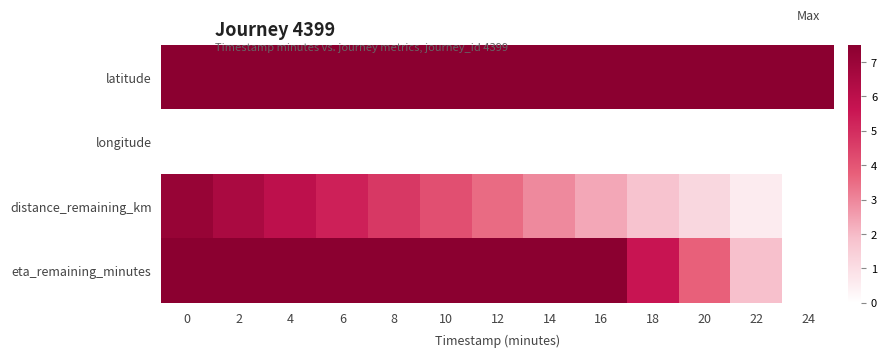

Reading right to left, transcribe all the data shown in this chart.

latitude: 24=40.7	22=40.7	20=40.7	18=40.7	16=40.7	14=40.7	12=40.7	10=40.7	8=40.7	6=40.7	4=40.7	2=40.7	0=40.7
longitude: 24=-74.0	22=-74.0	20=-74.0	18=-74.0	16=-74.0	14=-74.0	12=-74.0	10=-74.0	8=-74.0	6=-74.0	4=-74.0	2=-74.0	0=-73.9
distance_remaining_km: 24=0.0	22=0.6	20=1.2	18=1.8	16=2.4	14=3.0	12=3.5	10=4.1	8=4.7	6=5.3	4=5.9	2=6.5	0=7.1
eta_remaining_minutes: 24=0.0	22=1.9	20=3.7	18=5.6	16=7.5	14=9.3	12=11.2	10=13.1	8=14.9	6=16.8	4=18.7	2=20.5	0=22.4